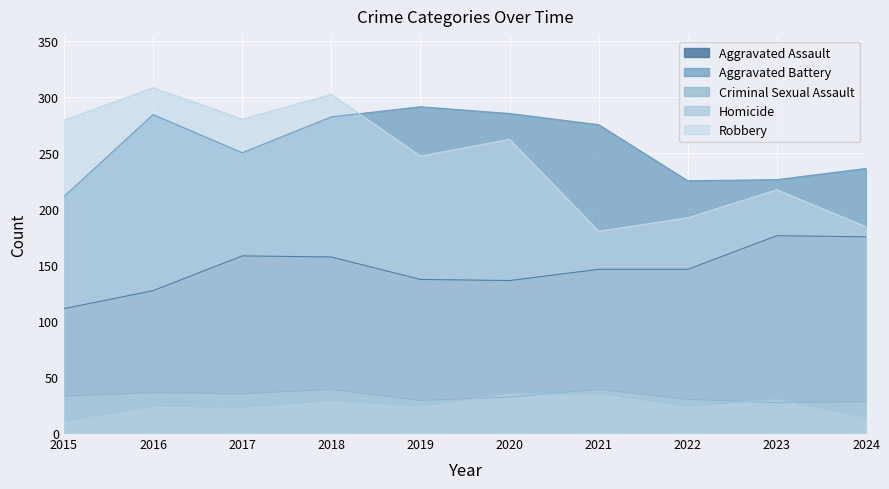

In Robbery, how many points are lower than both neighbors (excluding endpoints)?

3